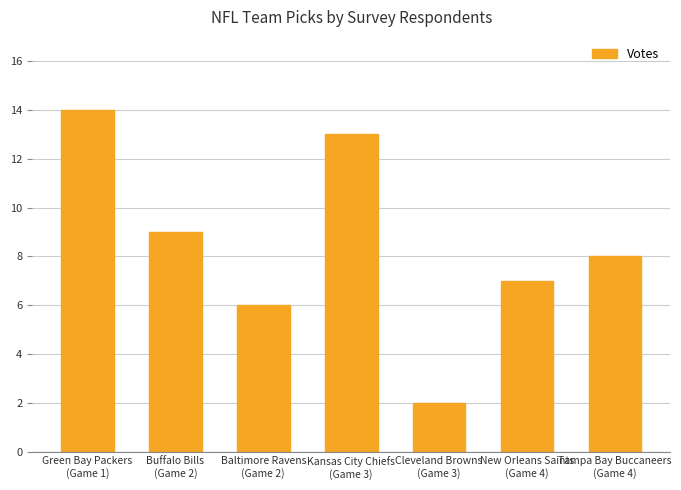

What is the value of the 3rd bar from the left?

6